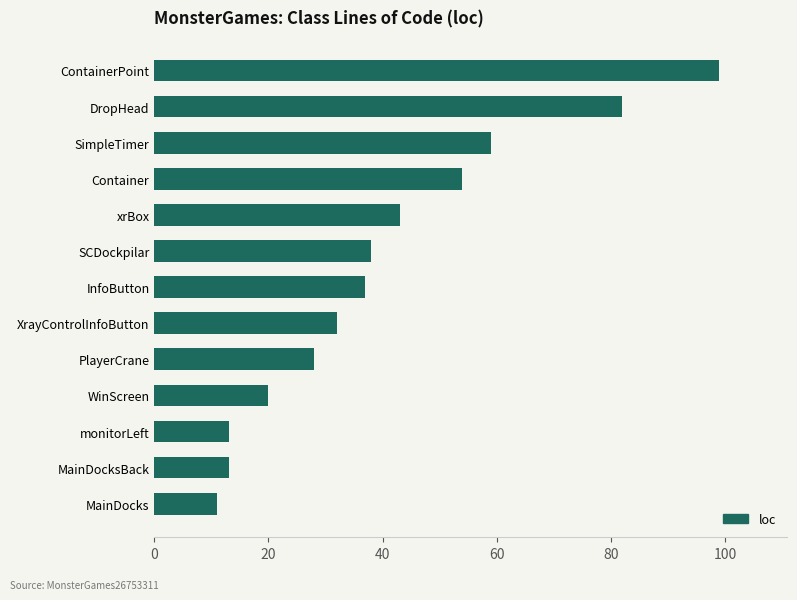

What is the sum of all values?

529